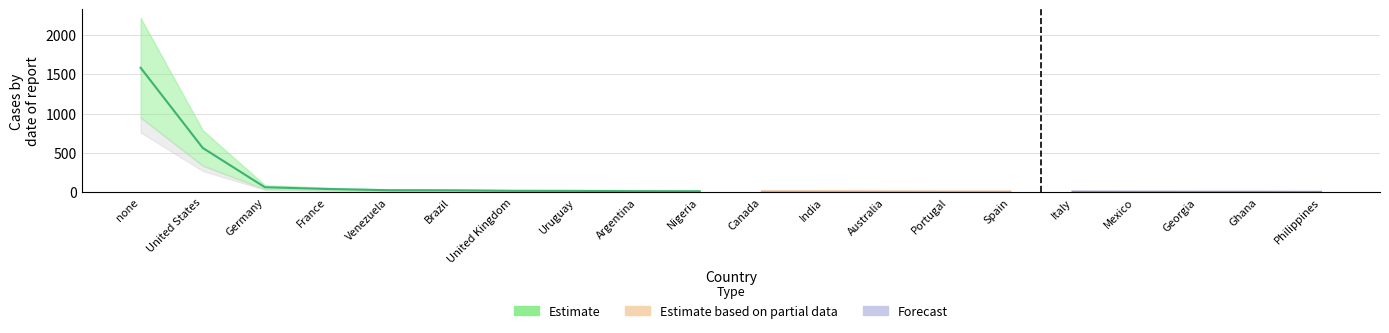

Approximately how many times larger is the value at Nigeria compared to Australia?

1.5